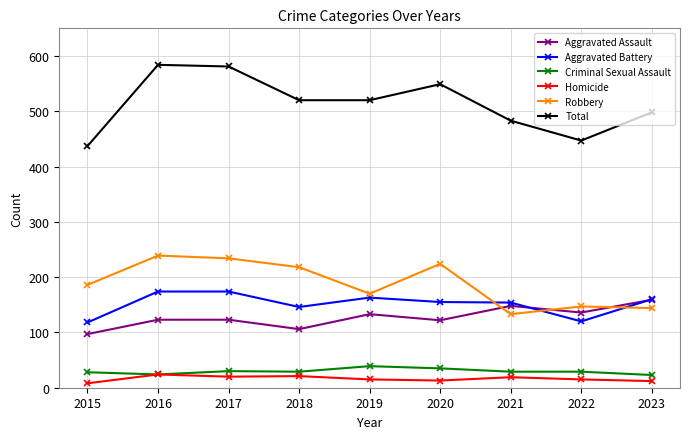

What is the difference between the maximum and second lowest values in the Criminal Sexual Assault series?

15